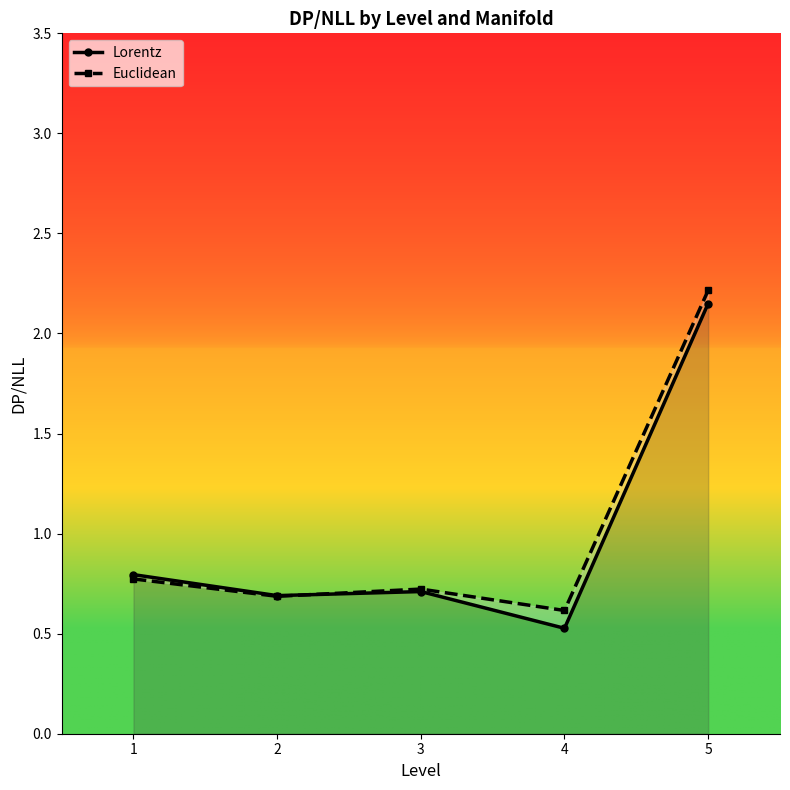

List the labels in order of Euclidean value, smallest first.

4, 2, 3, 1, 5